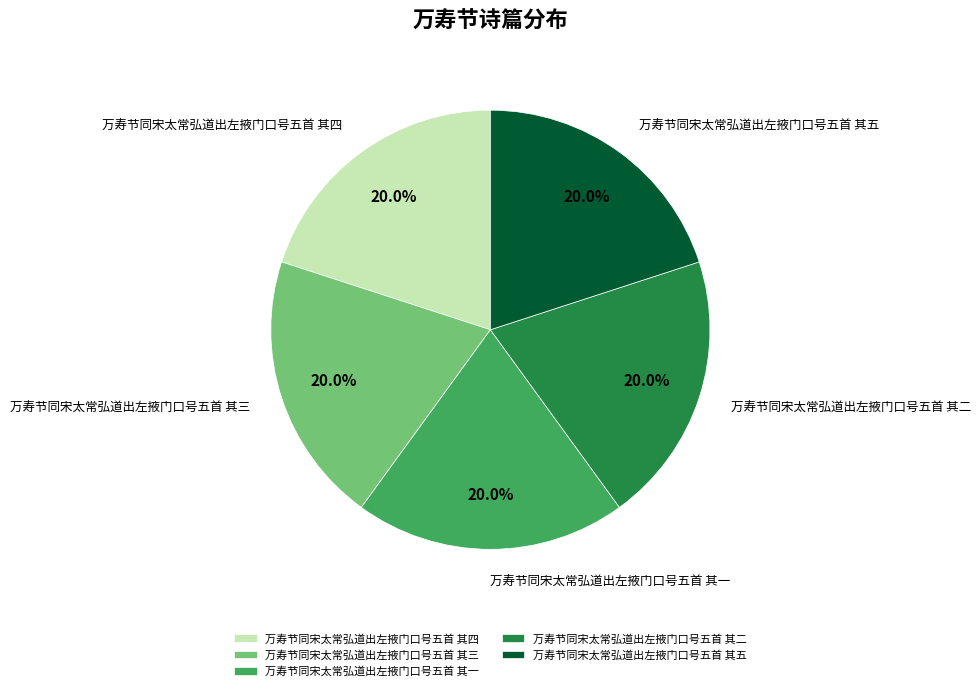

To the nearest percent, what portion does 万寿节同宋太常弘道出左掖门口号五首 其五 represent?

20%